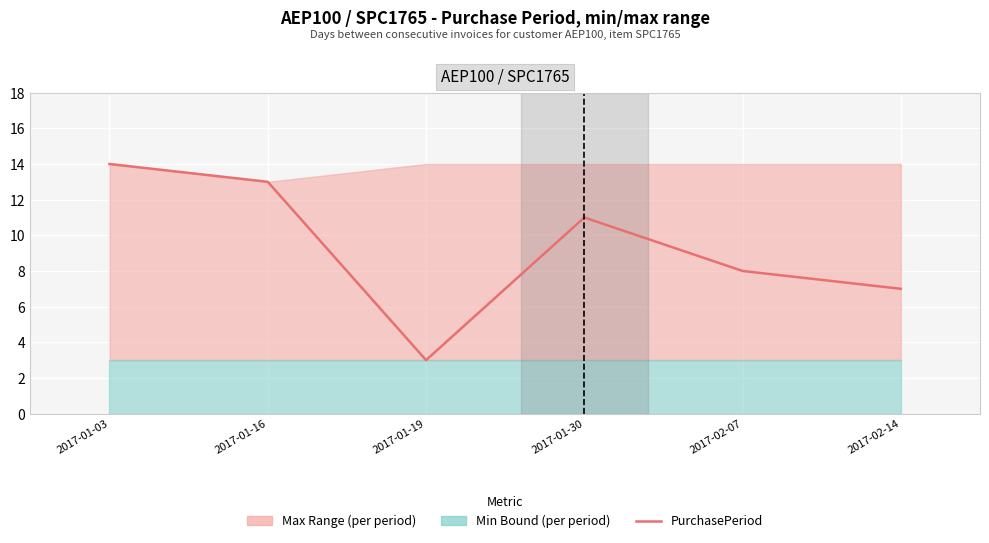

Where does the data first go above 11?

2017-01-03